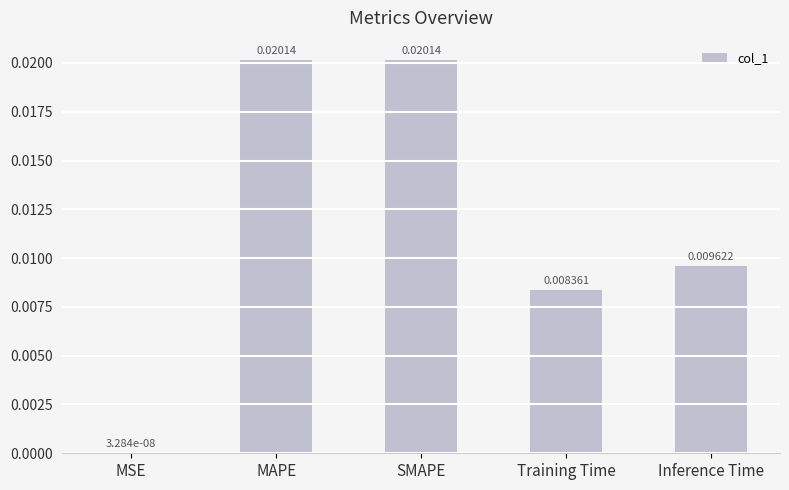

Which label corresponds to the largest value in the chart?

MAPE